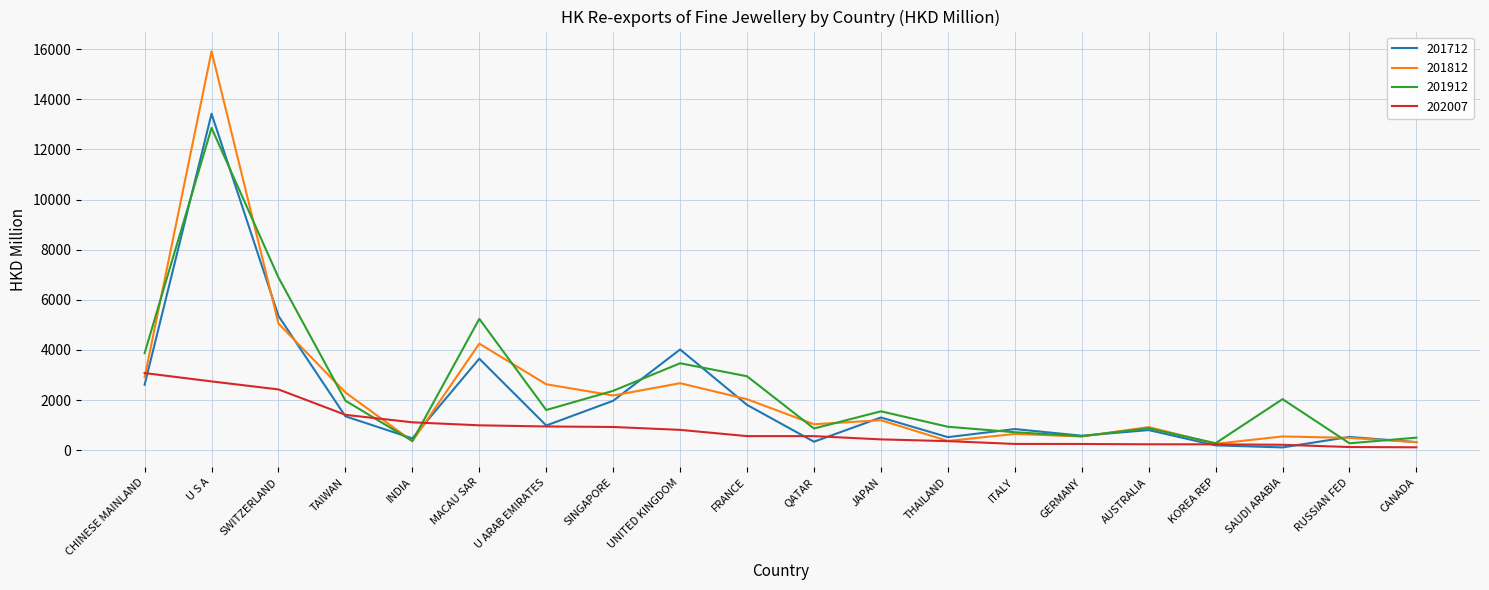

What is the sum of the 201812 values at FRANCE and CHINESE MAINLAND?

4946.3